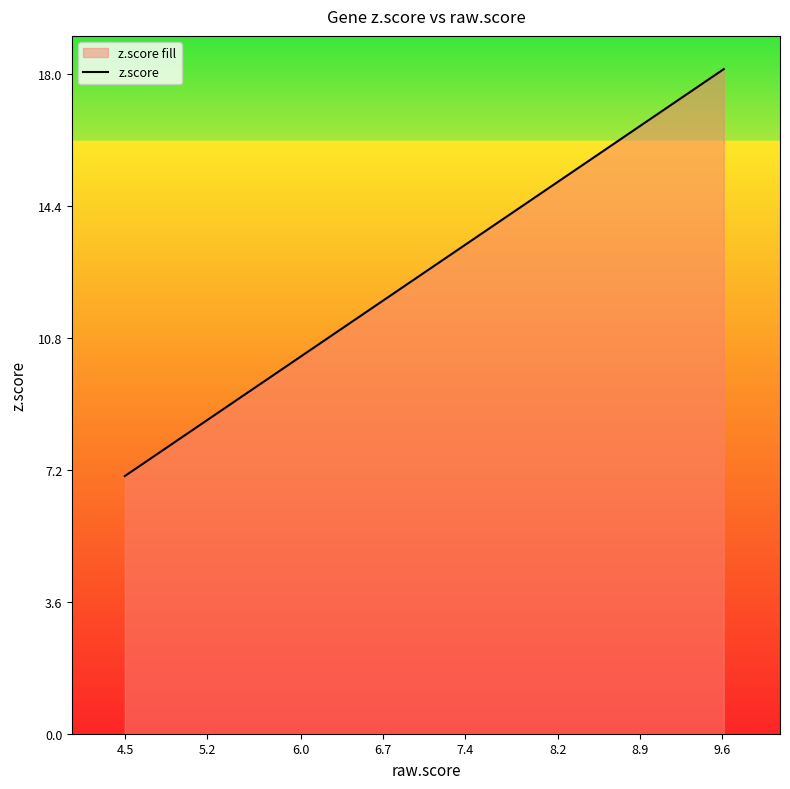

What is the difference between the maximum and minimum values?

11.1